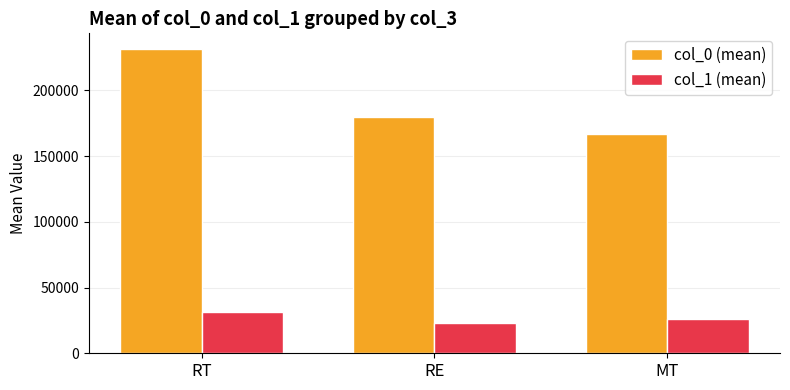

List the labels in order of col_0 (mean) value, largest first.

RT, RE, MT